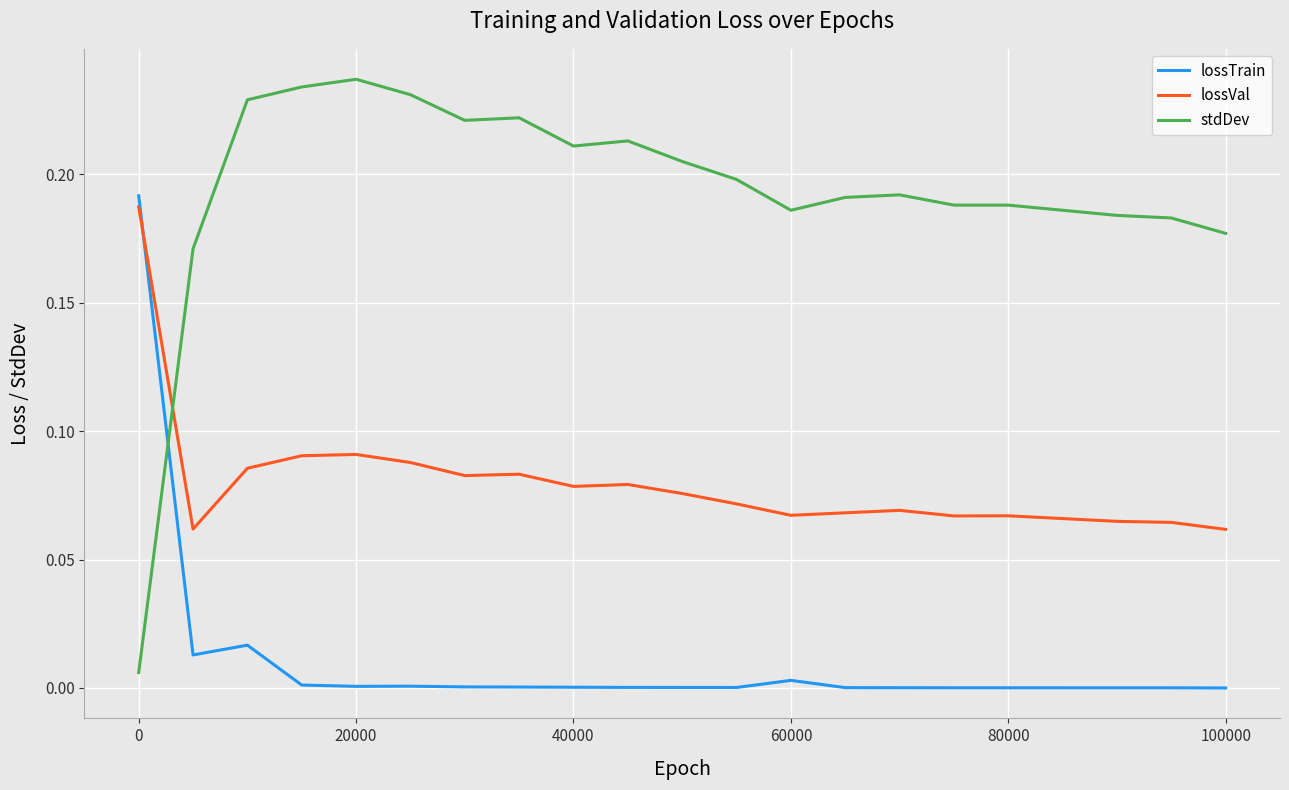

Which series has the largest total across all categories?

stdDev